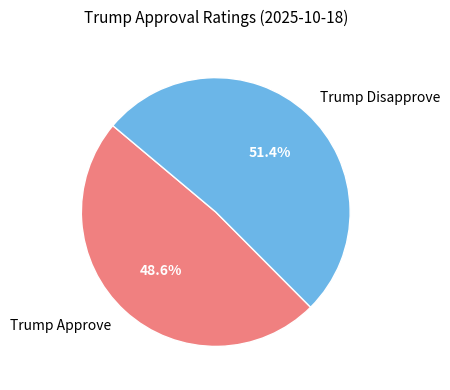

Which category has the biggest portion of the pie?

Trump Disapprove